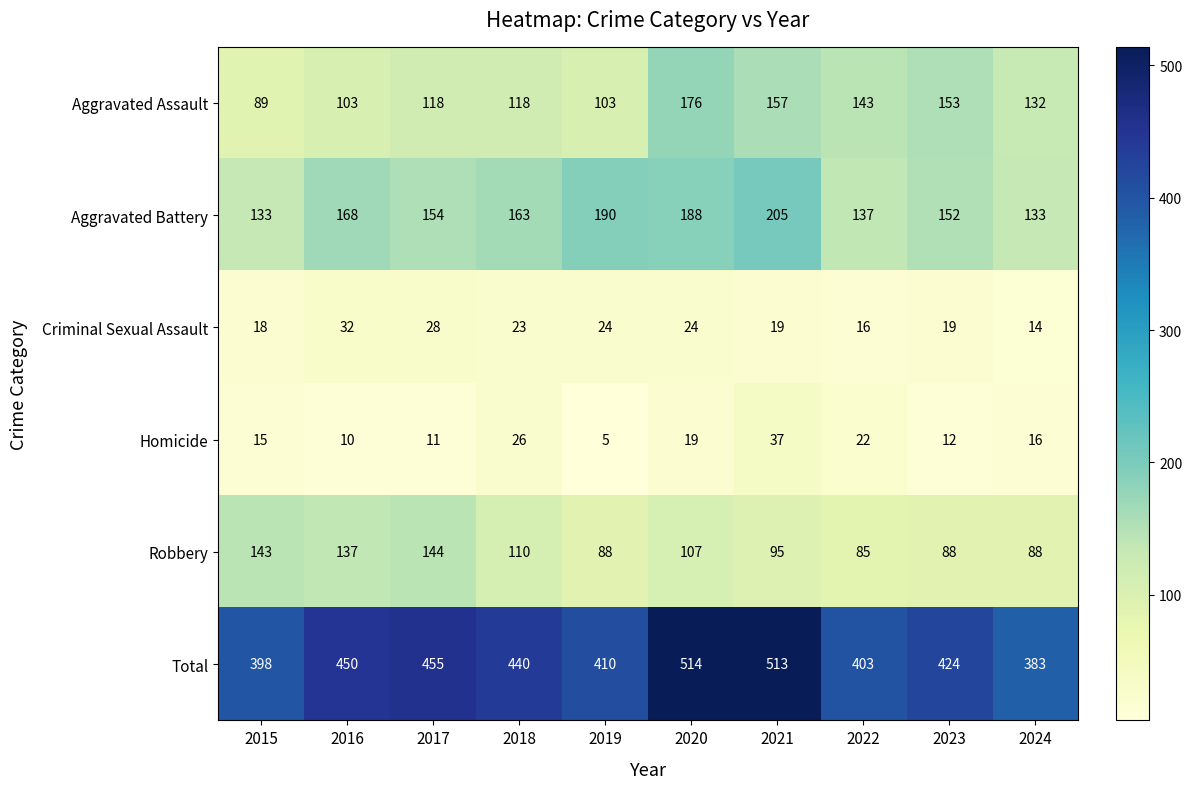

What is the smallest value displayed?

5